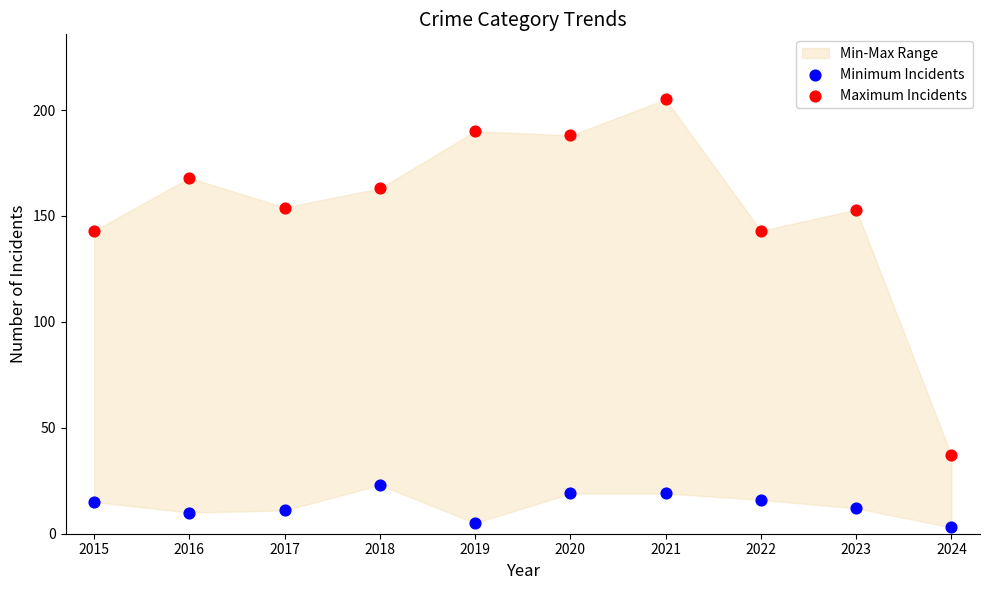

Which series reaches the minimum Y coordinate?

Minimum Incidents